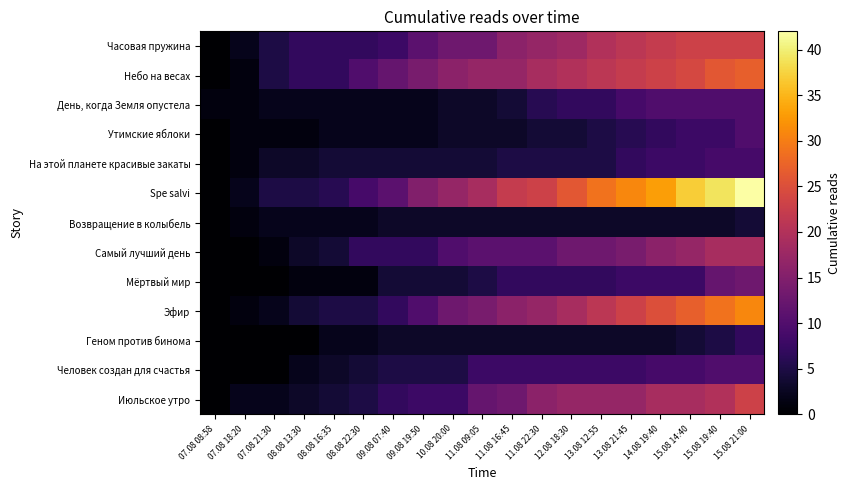

At how many categories does at least one series exceed 3?

17